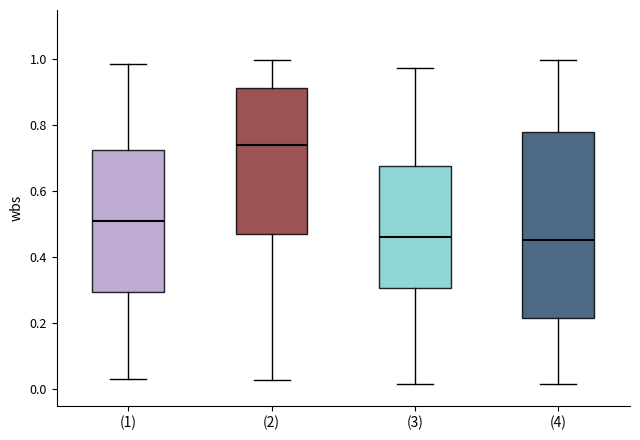

Reading left to right, transcribe this box plot: for each box, give where its median line is, the range the box spans, and where its two whiskers end, as read against the y-axis. The values are not printed on the chart, so give them approximately, as read against the axis.

(1): median 0.50, box 0.30 to 0.72, whiskers 0.04 to 0.98
(2): median 0.74, box 0.48 to 0.92, whiskers 0.02 to 1.00
(3): median 0.46, box 0.30 to 0.68, whiskers 0.02 to 0.98
(4): median 0.46, box 0.22 to 0.78, whiskers 0.02 to 1.00